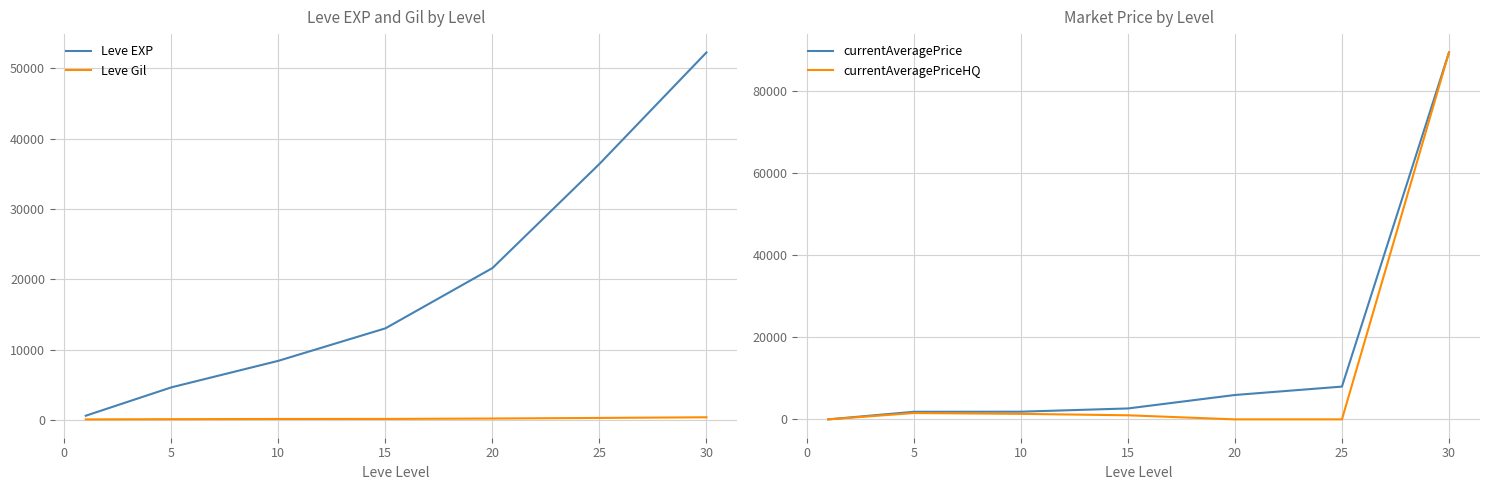

The value of Leve EXP at 5 is 2418. True or false?

False